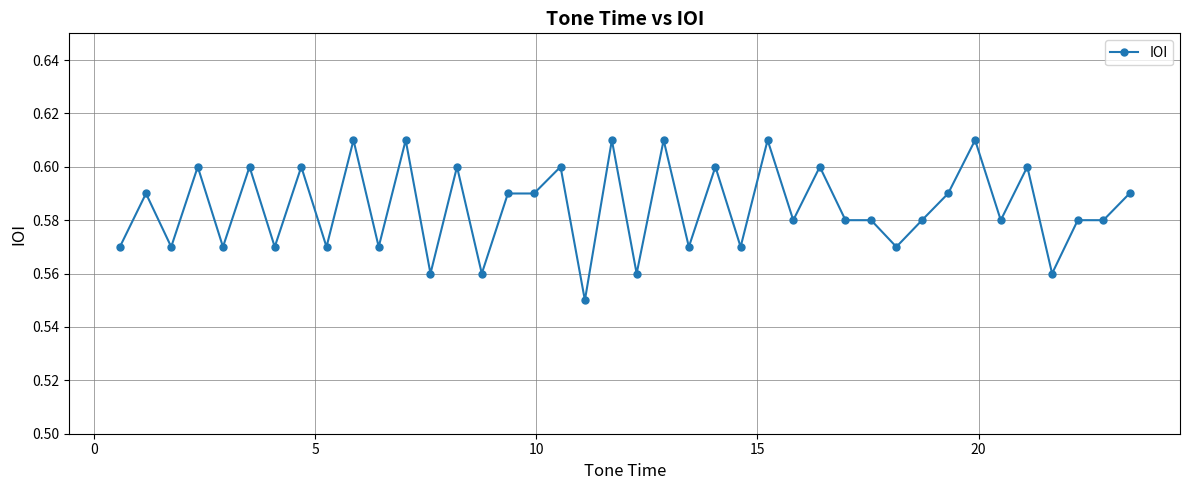

How many values are between 0 and 1?

40